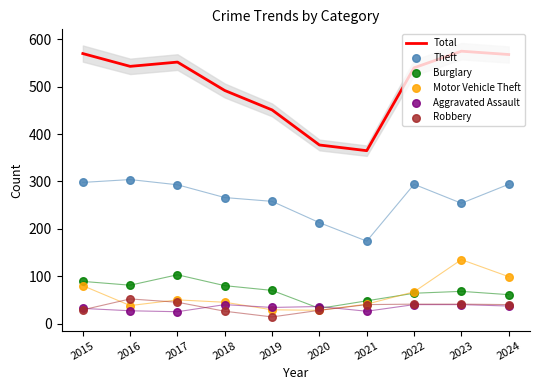

At which category is the sum across all series the highest?

2023